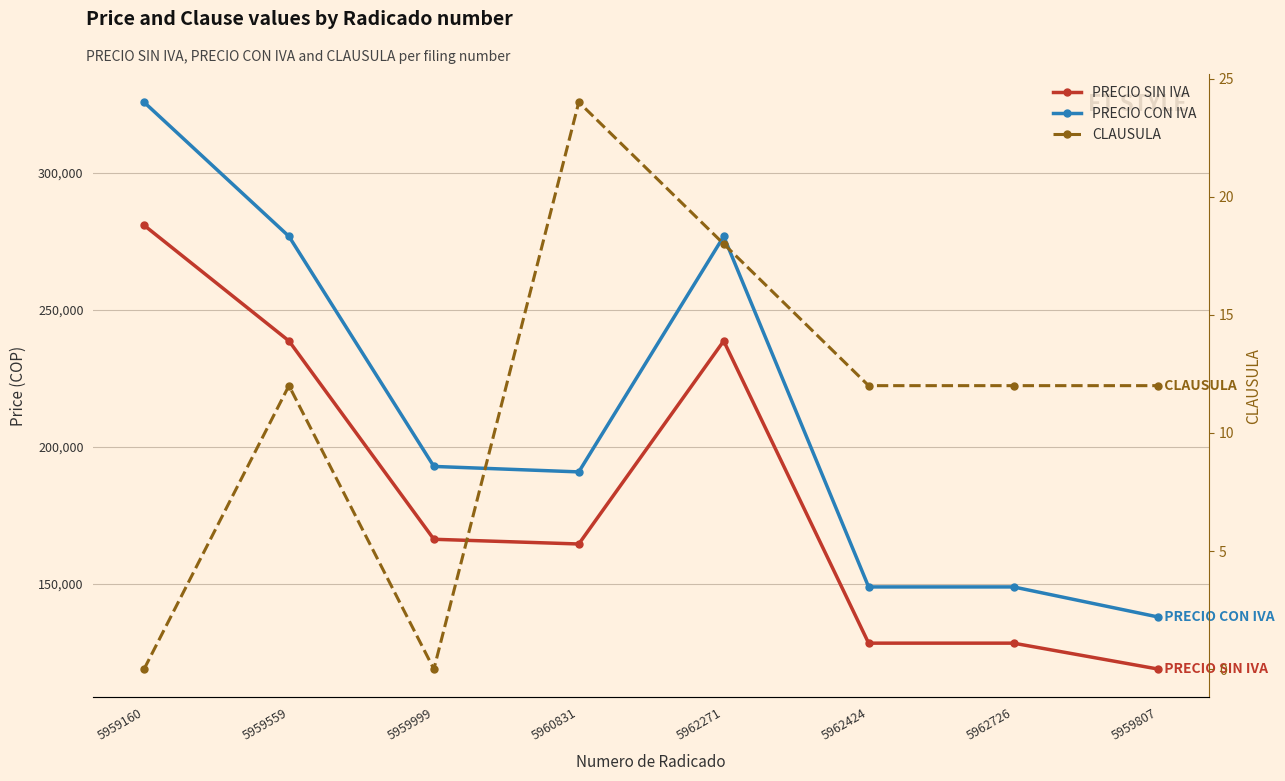

Rank the categories by PRECIO SIN IVA value from lowest to highest.

5959807, 5962424, 5962726, 5960831, 5959999, 5959559, 5962271, 5959160